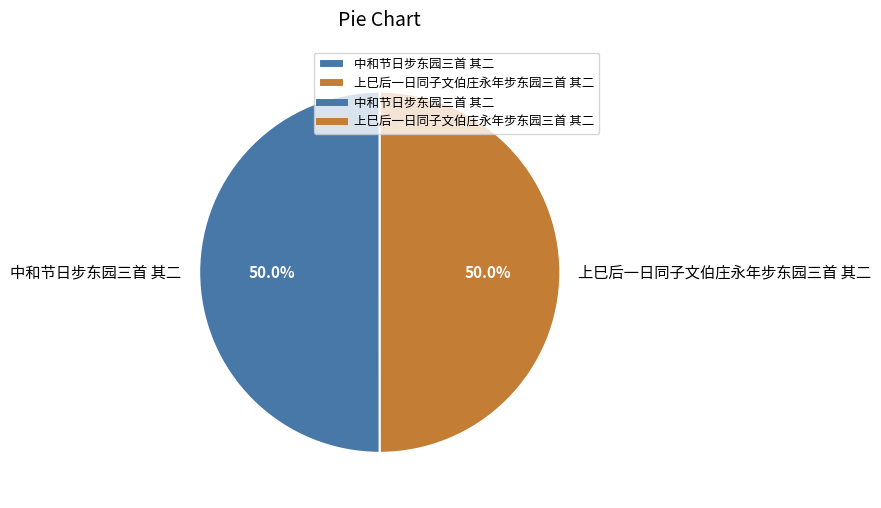

Approximately how many times larger is the value at 中和节日步东园三首 其二 compared to 上巳后一日同子文伯庄永年步东园三首 其二?

1.0